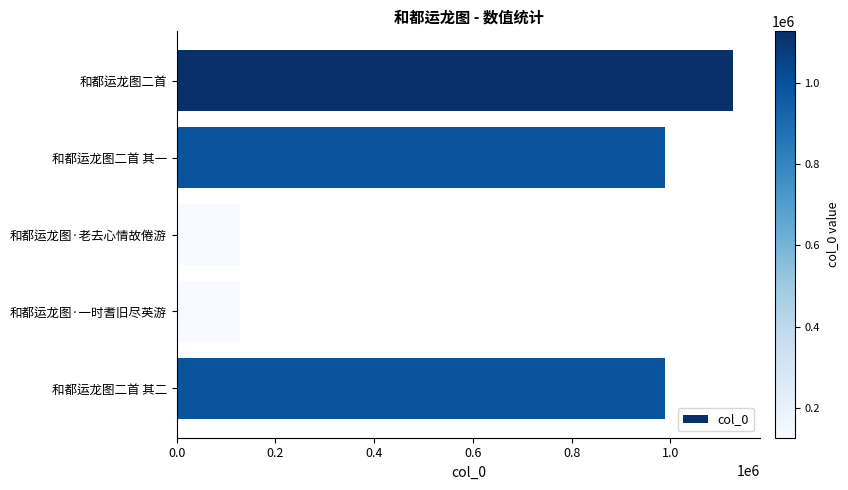

What is the average value?

672115